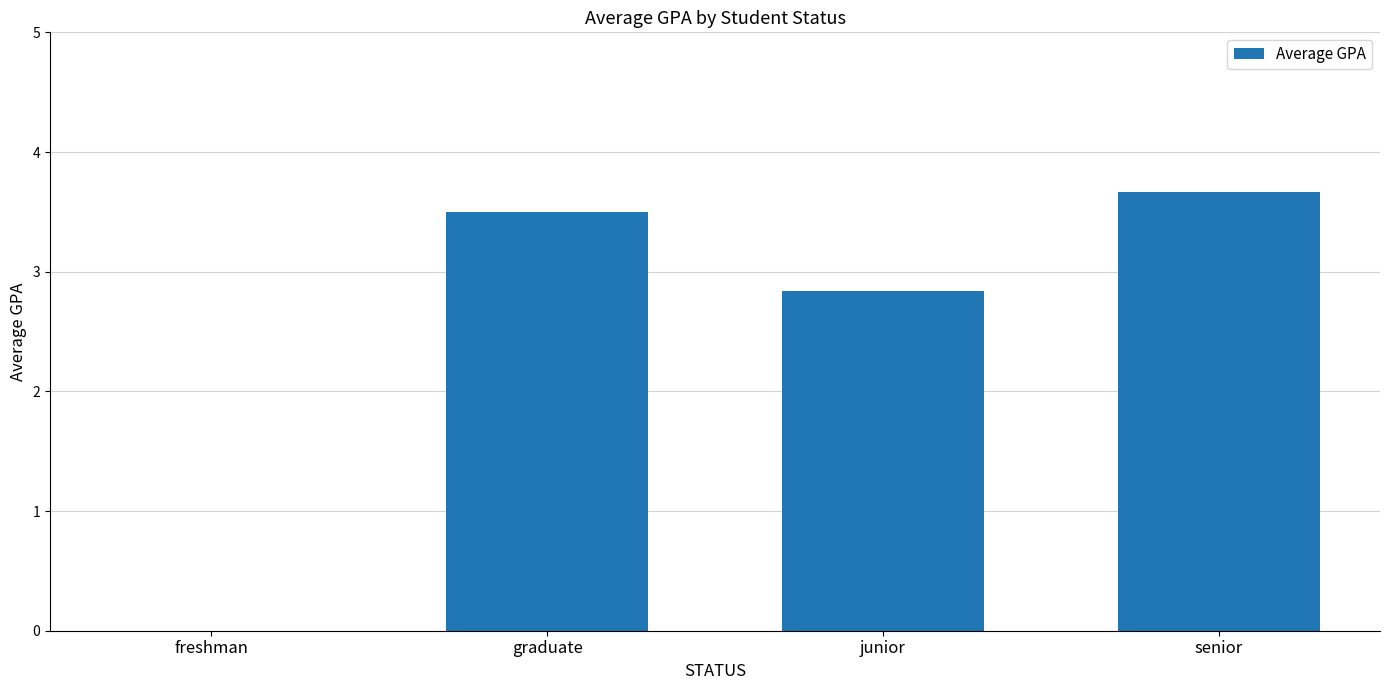

What is the maximum value shown in the chart?

3.7